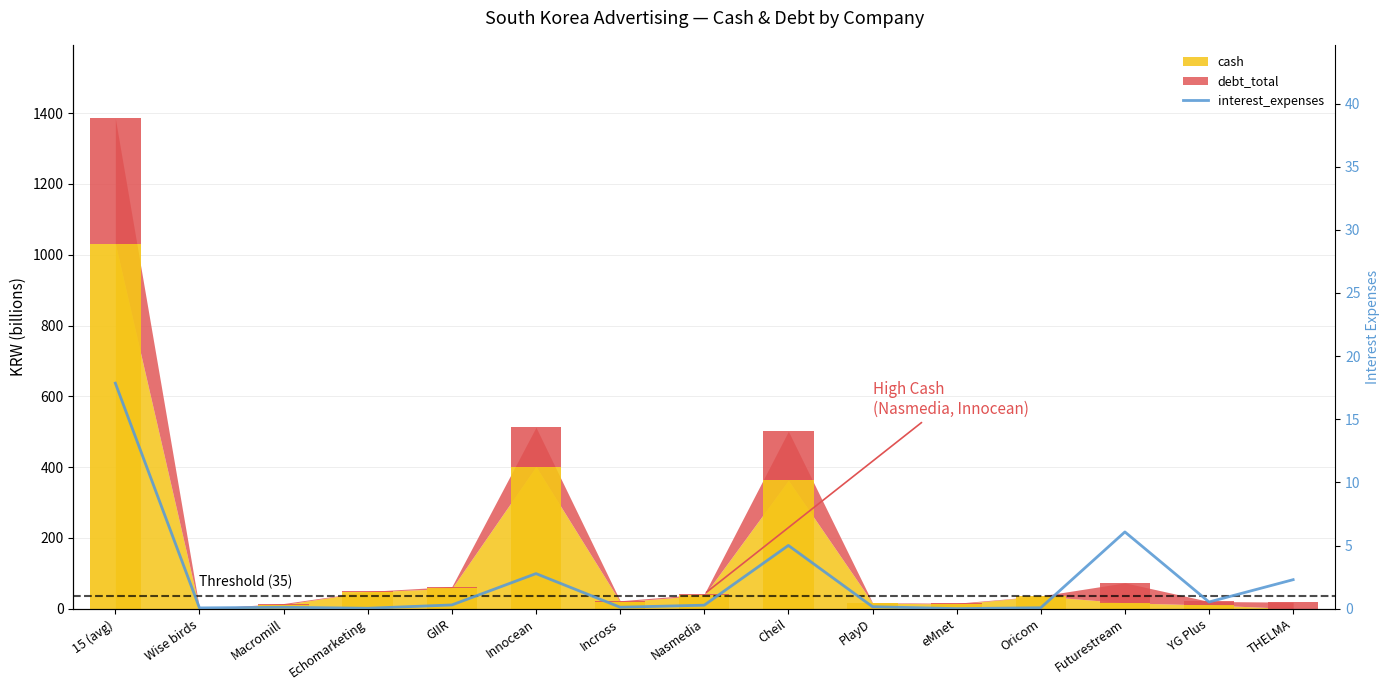

What is the average value?

2.4